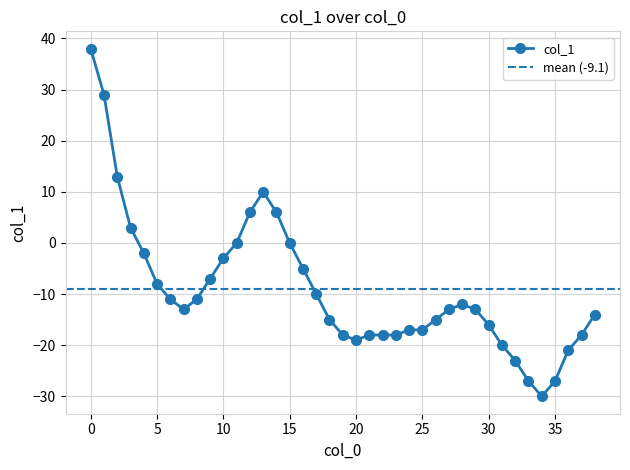

What is the change in value from 27 to 32?

-10